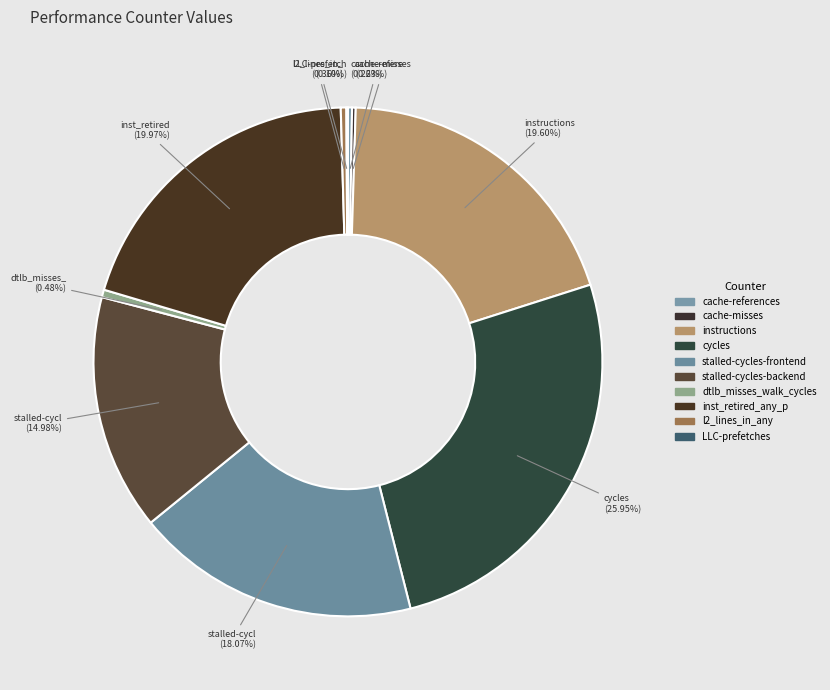

What is the ratio of the value at dtlb_misses_walk_cycles to the value at cache-references?

1.9